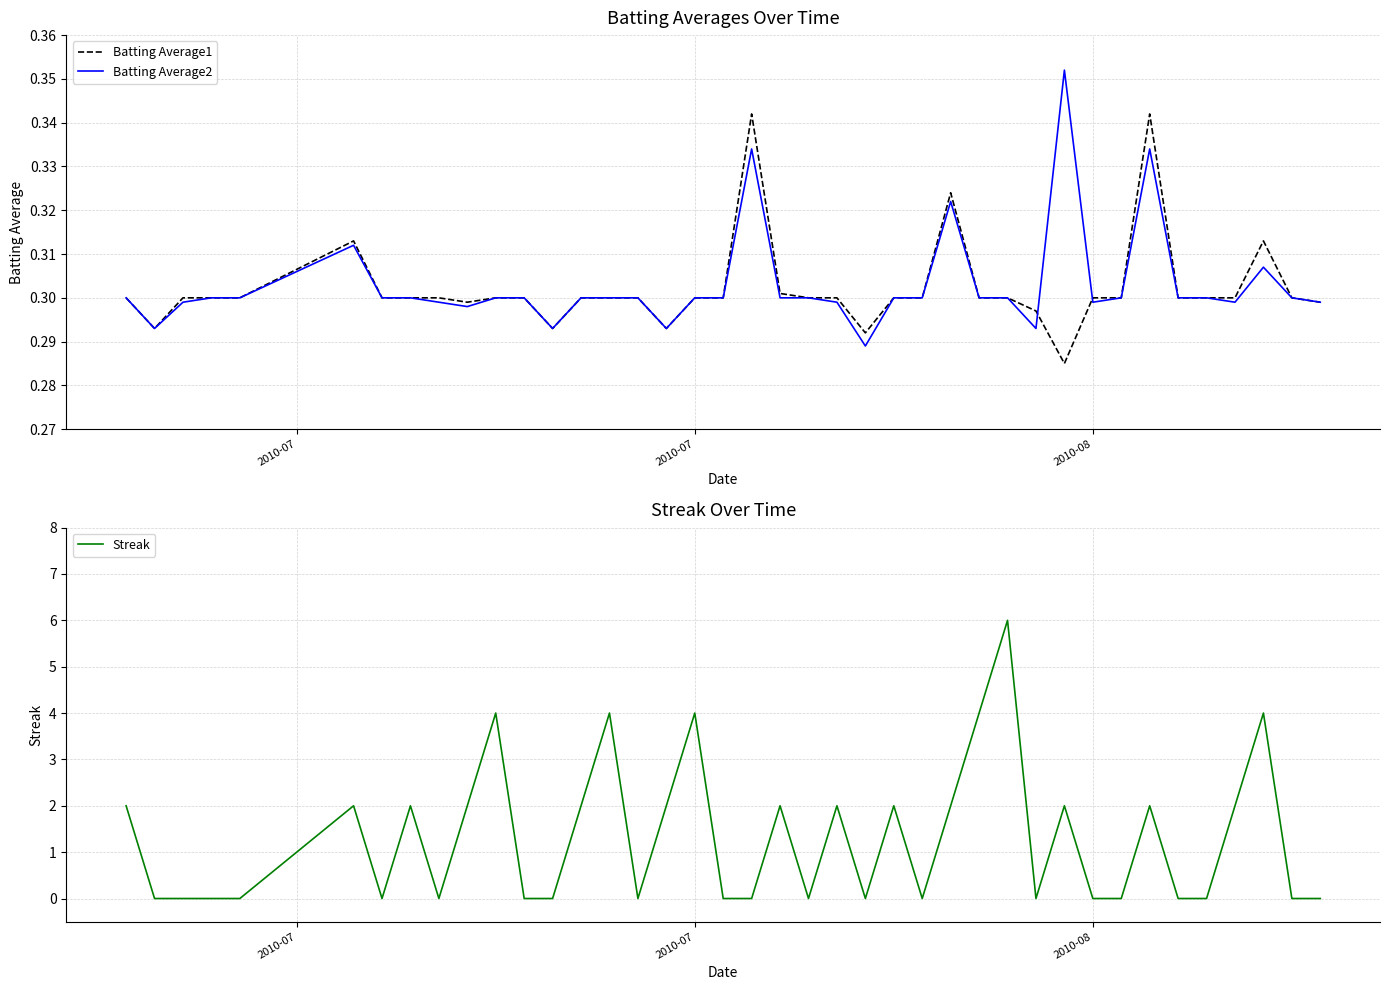

Count the Batting Average1 values in the range 0 to 1.

40